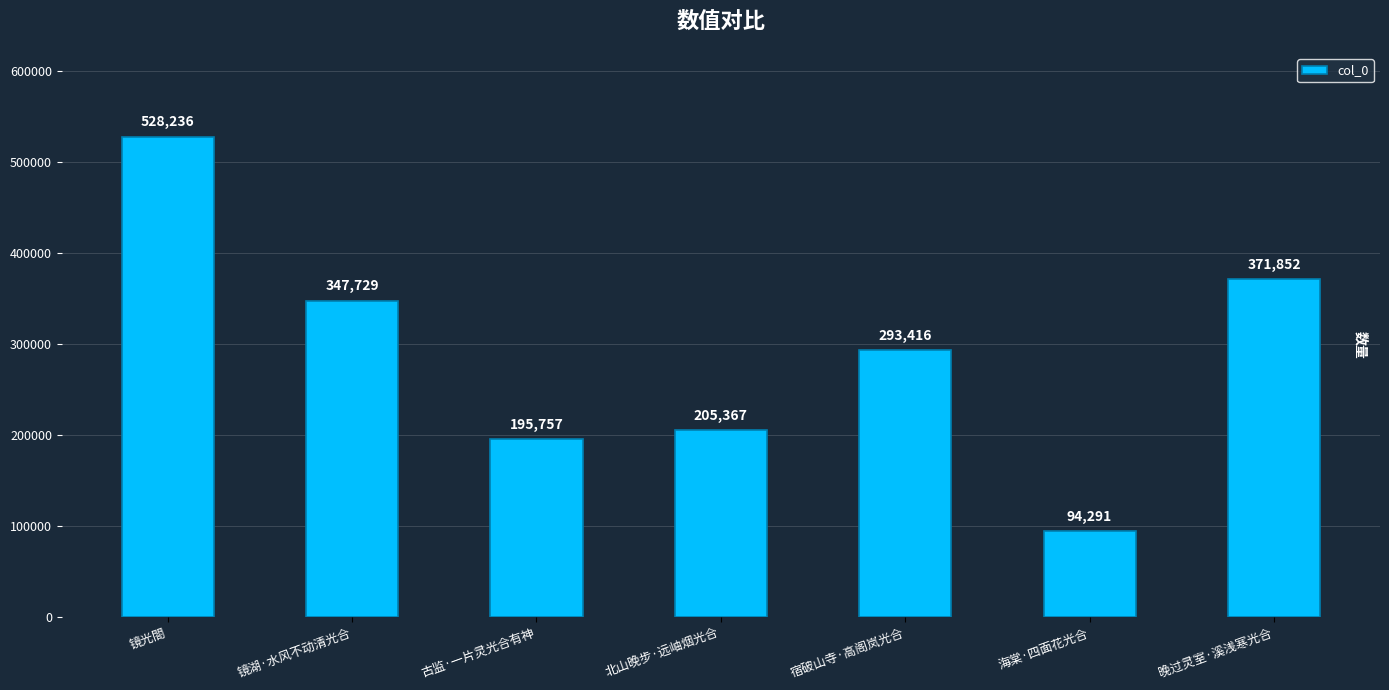

How many series are shown in this chart?

1